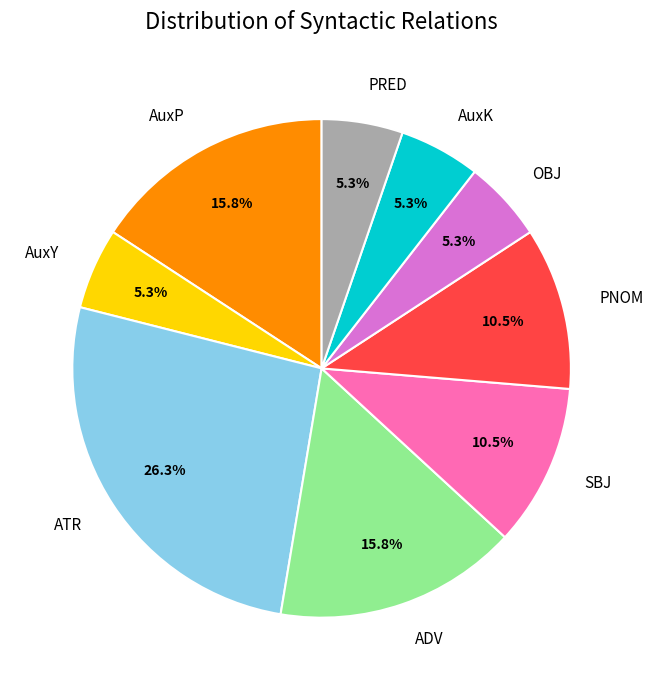

Is it true that ATR is 26% of the pie?

True